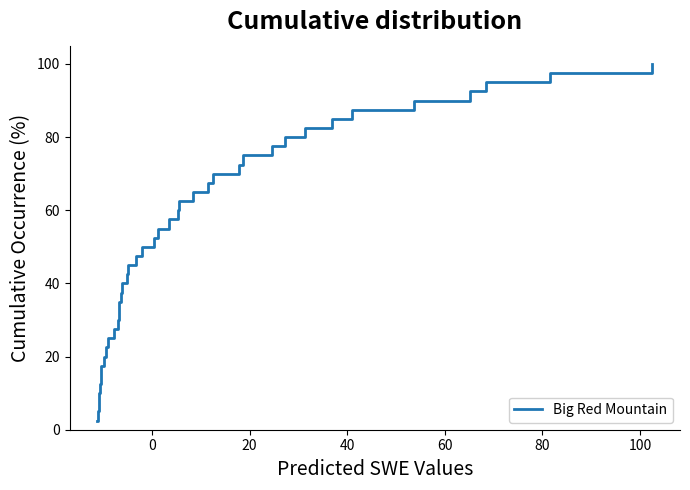

What is the minimum value shown in the chart?

2.5